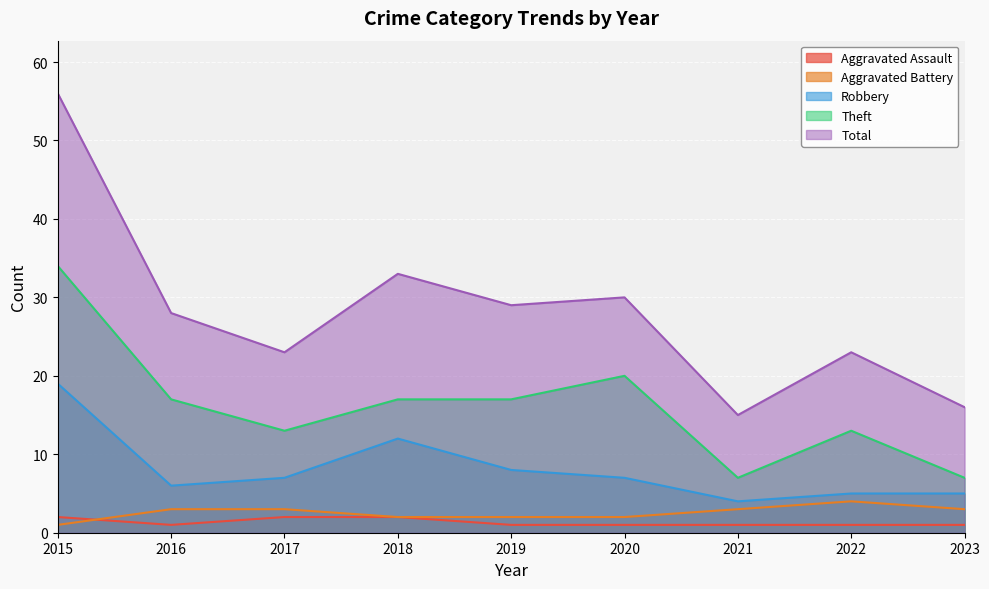

At which label is Aggravated Assault closest to 1?

2016